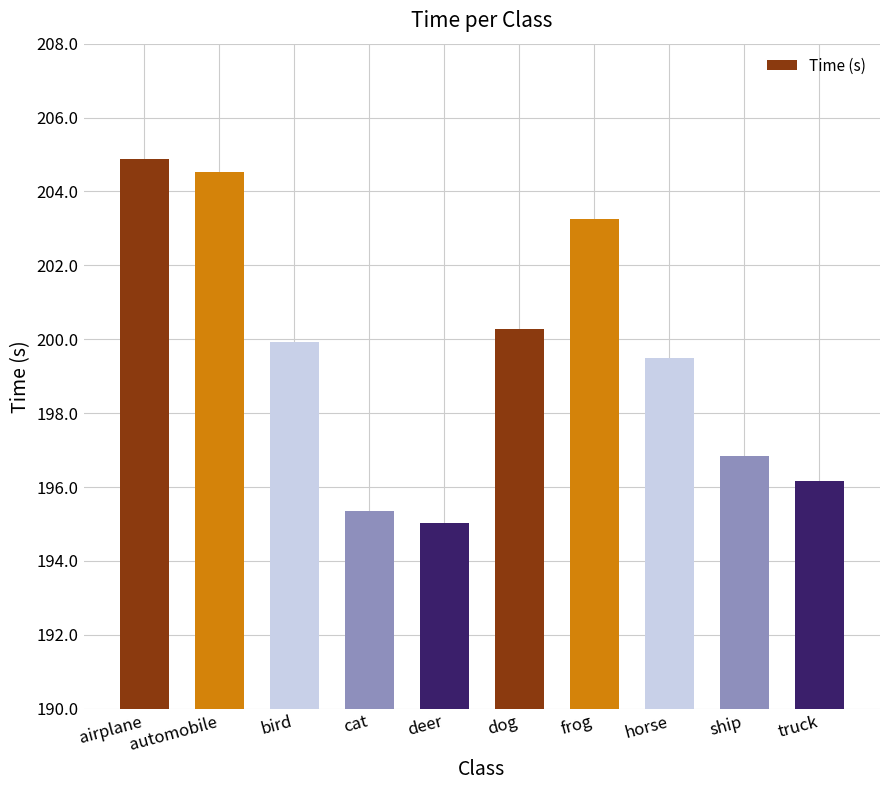

Is it true that the value at ship is 80.1?

False